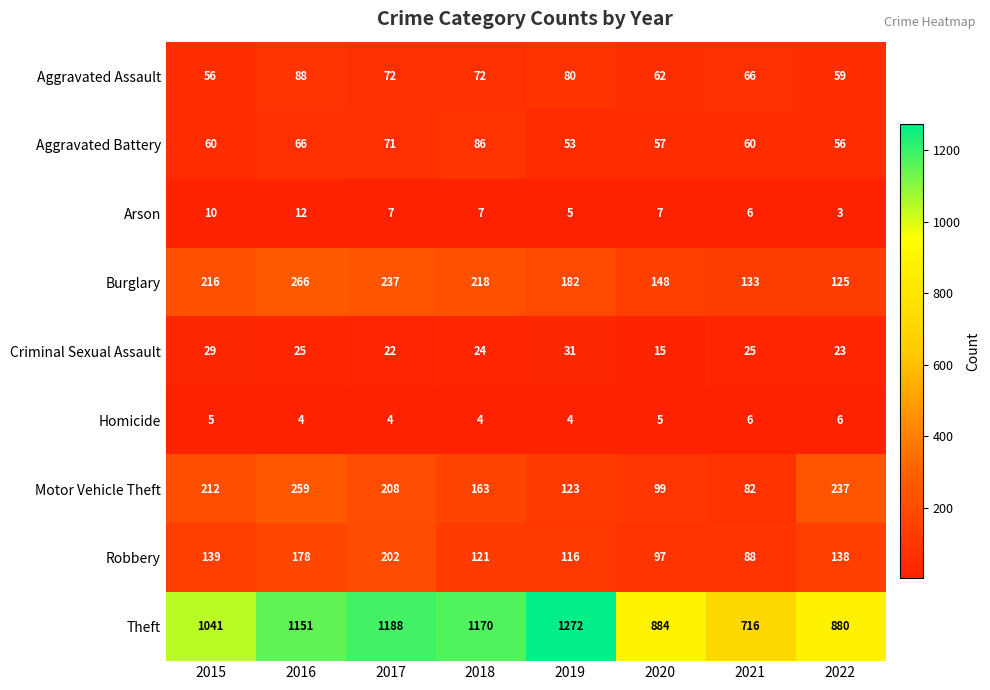

The Aggravated Battery series shows 86 at 2018. True or false?

True